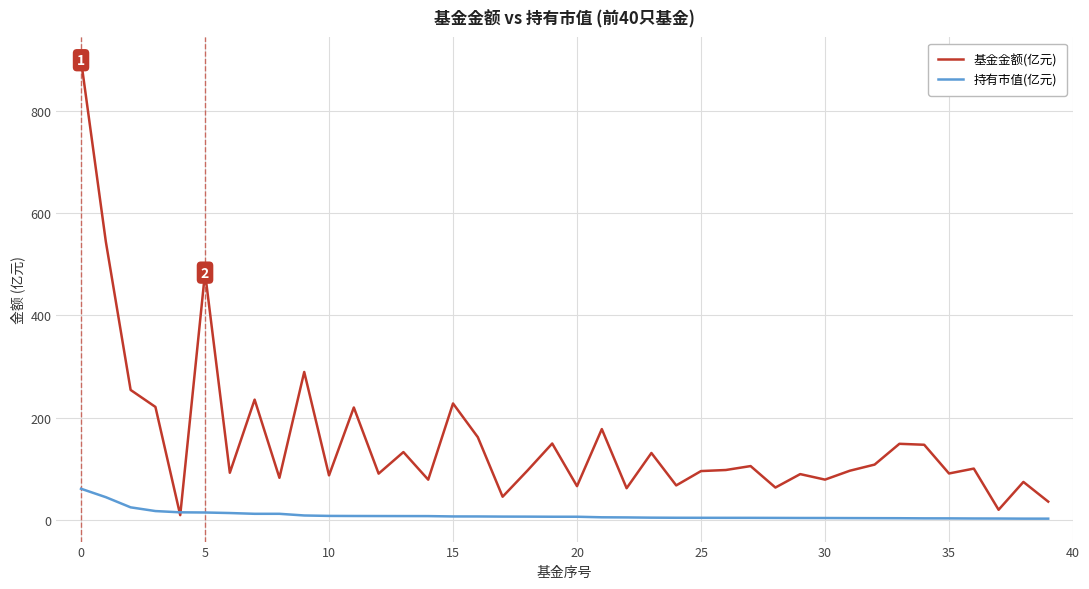

Which series has the largest total across all categories?

基金金额(亿元)